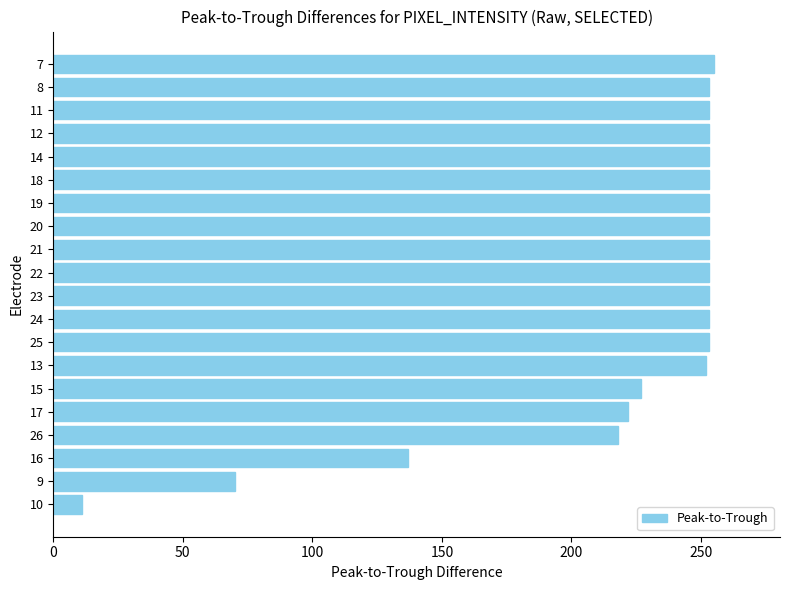

Approximately how many times larger is the value at 17 compared to 18?

0.9